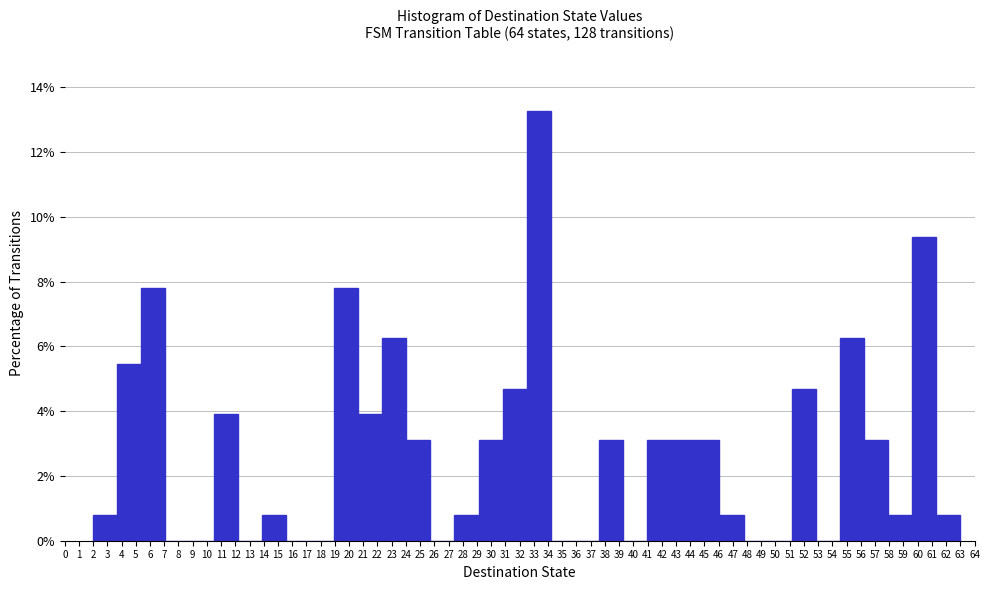

Which range on the x-axis has the tallest bar?

32.5 to 34.2